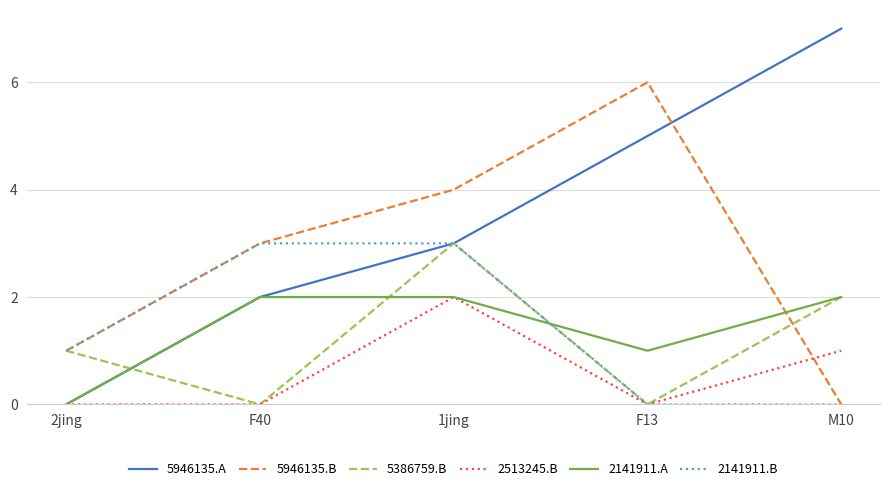

Which series has the largest range (max minus min)?

5946135.A